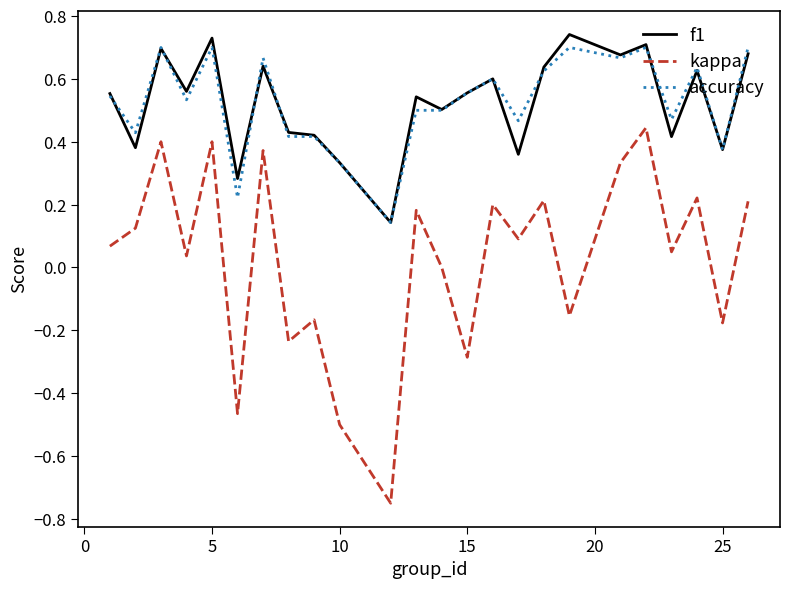

True or false: kappa and f1 intersect in this chart.

False